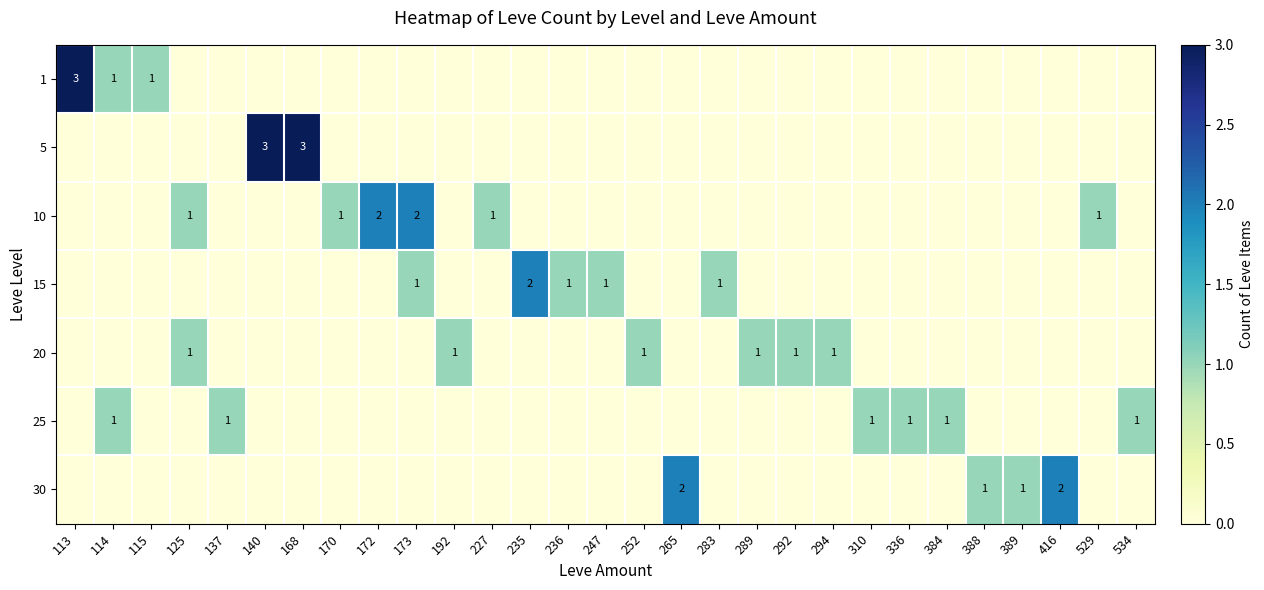

What is the spread (max minus min) of values at 235?

2